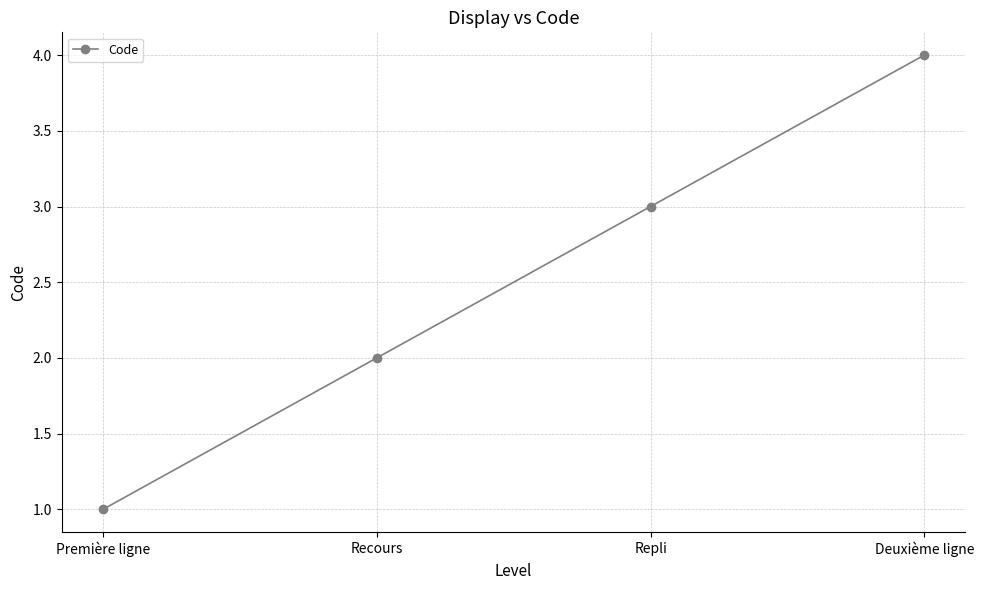

What is the label of the 2nd point from the right?

Repli